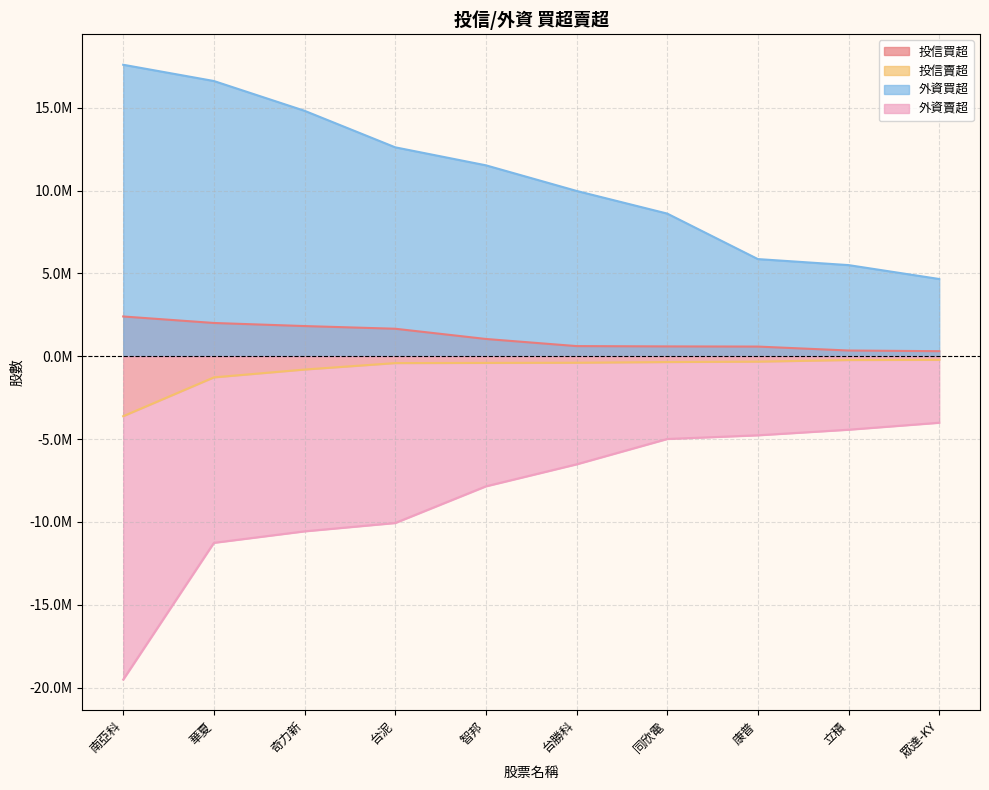

Does the chart display data point markers on the line(s)?

No